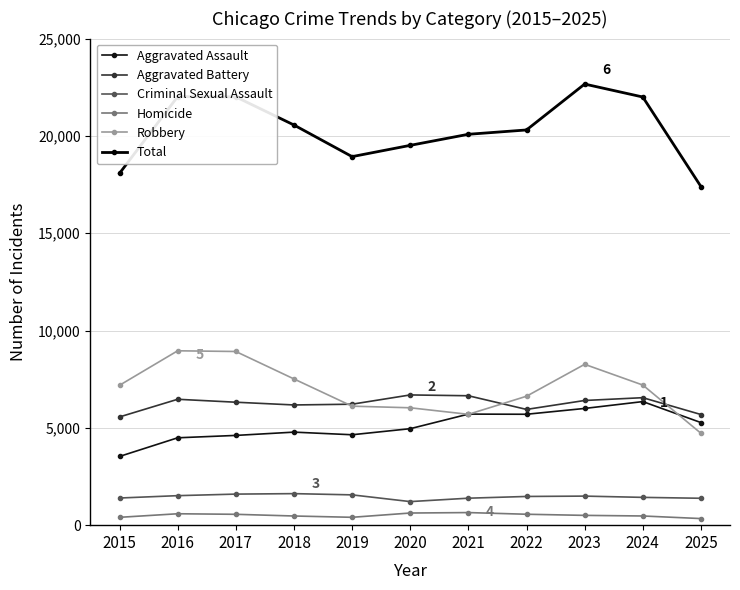

How many data points in Homicide are less than 503?

5